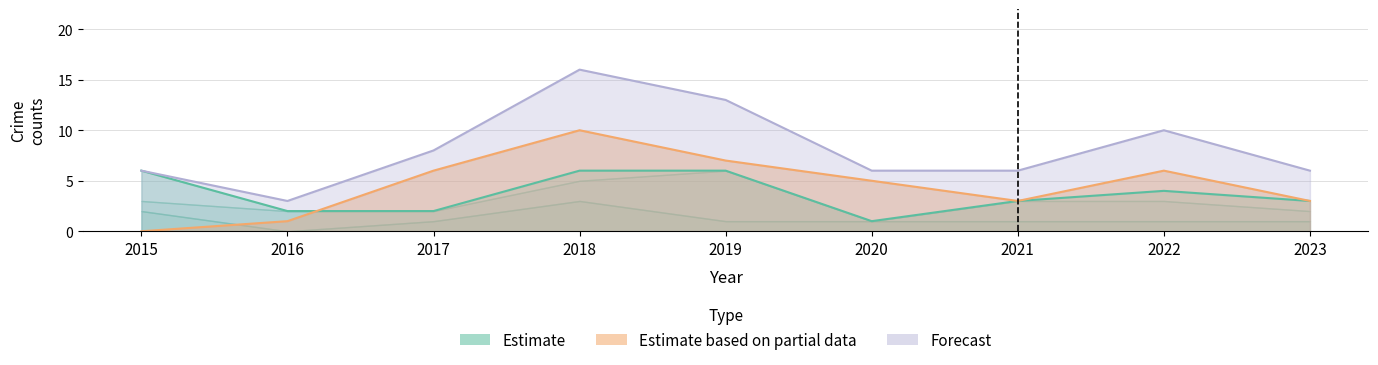

What is the difference between the Robbery values at 2018 and 2019?

3